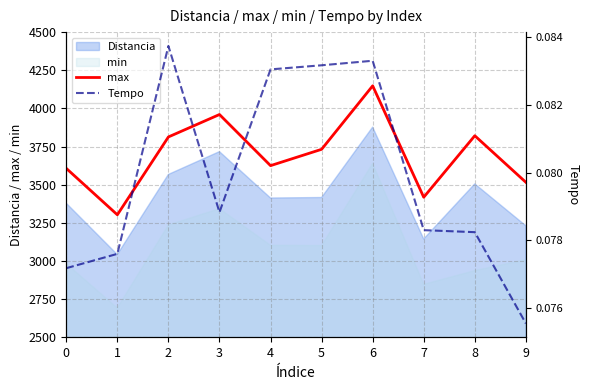

What is the value of the Tempo point at the 2nd from the left?

0.1